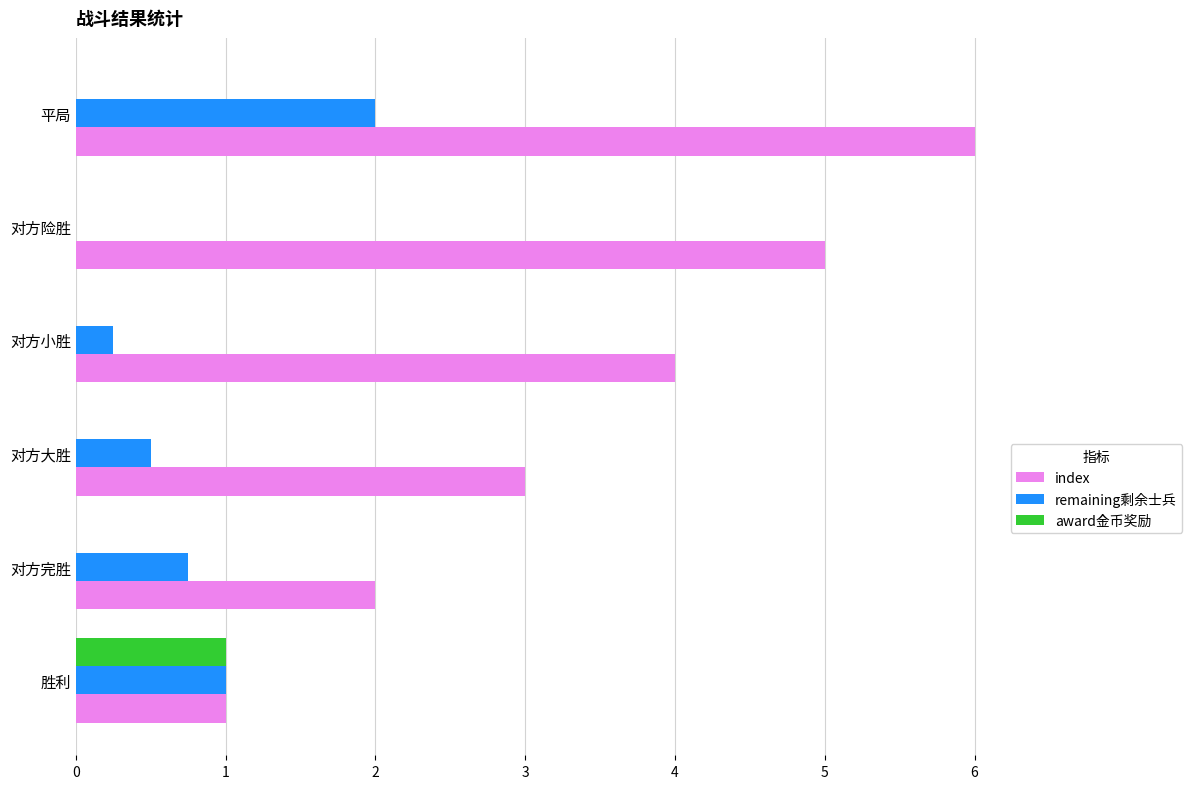

What is the average value of the remaining剩余士兵 series?

0.8